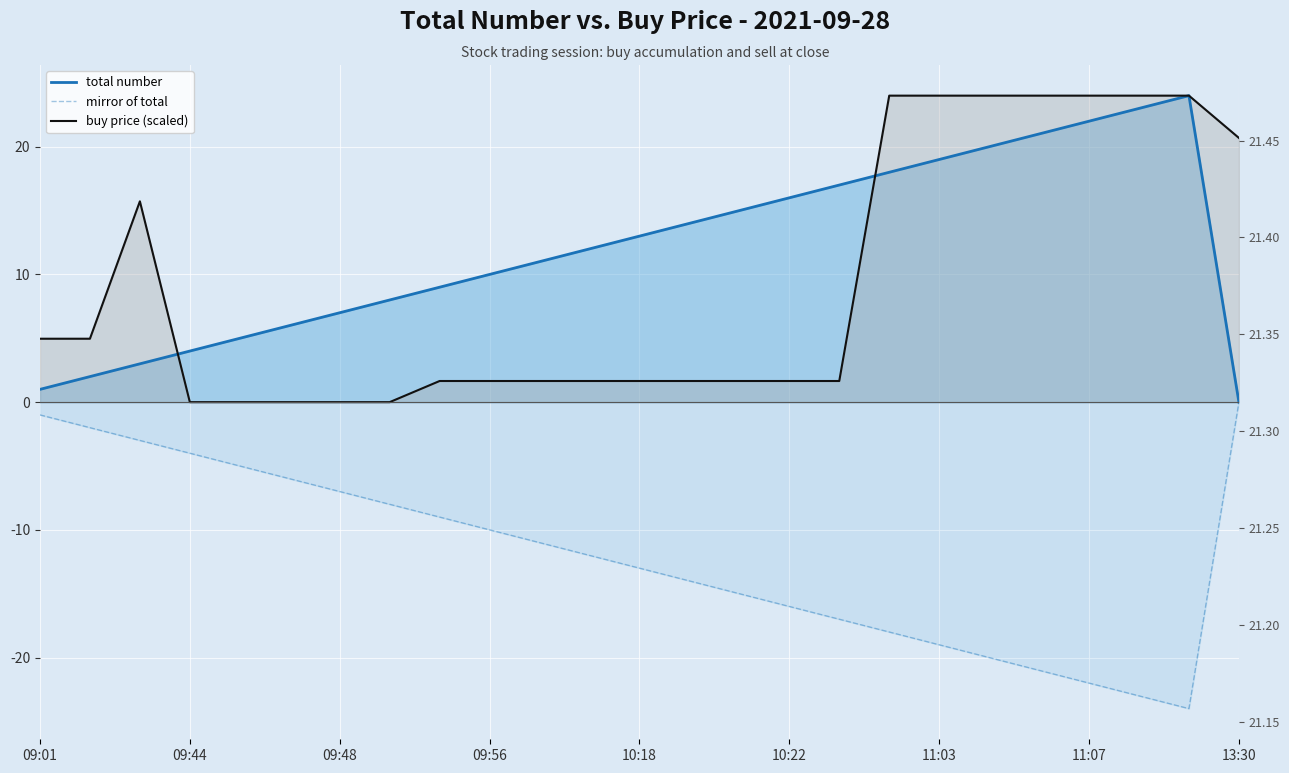

Between 09:48 and 09:56, which series saw the biggest shift?

total number